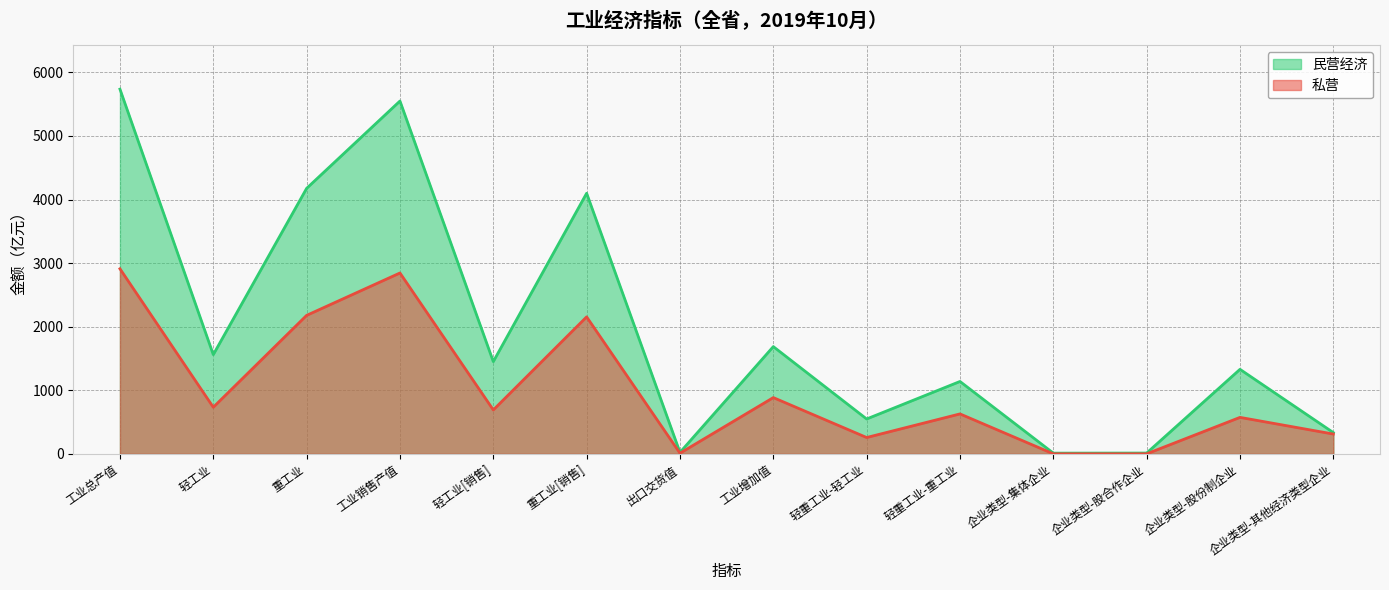

What is the value of the 民营经济 point at the 4th from the left?

5549.4